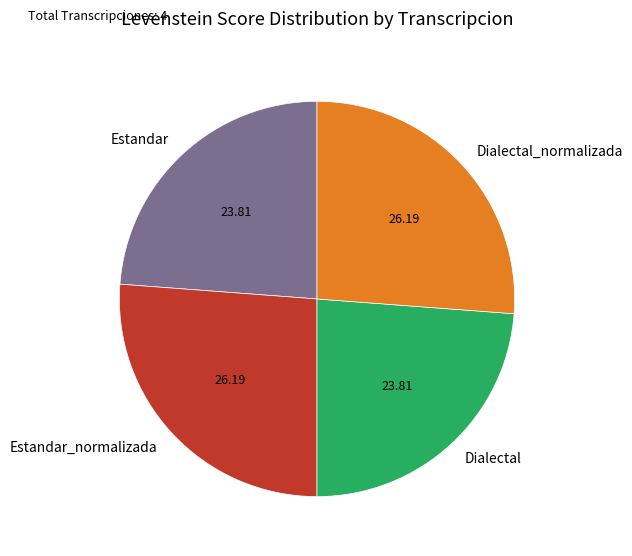

What is the ratio of the value at Dialectal_normalizada to the value at Estandar?

1.1